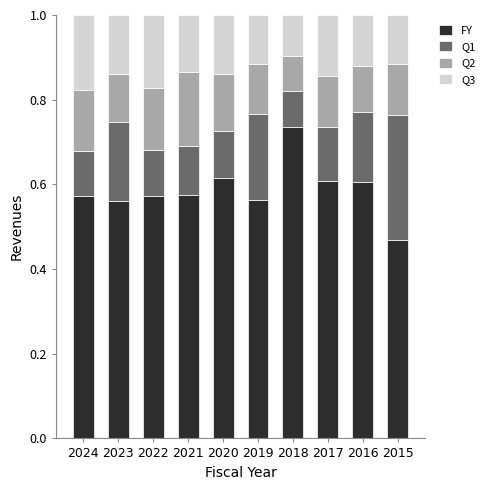

Which category has the lowest value in the FY series?

2015